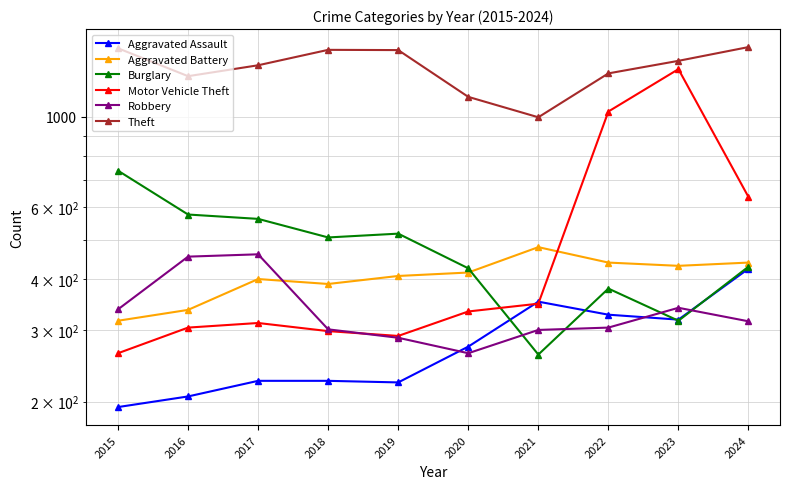

Reading left to right, extract all data points from this chart.

Aggravated Assault: 2015=194	2016=206	2017=225	2018=225	2019=223	2020=273	2021=352	2022=327	2023=318	2024=424
Aggravated Battery: 2015=316	2016=336	2017=400	2018=389	2019=407	2020=415	2021=479	2022=439	2023=431	2024=439
Burglary: 2015=738	2016=576	2017=562	2018=506	2019=517	2020=425	2021=261	2022=379	2023=316	2024=429
Motor Vehicle Theft: 2015=263	2016=304	2017=312	2018=298	2019=290	2020=333	2021=348	2022=1031	2023=1310	2024=636
Robbery: 2015=337	2016=454	2017=460	2018=301	2019=287	2020=263	2021=300	2022=304	2023=340	2024=315
Theft: 2015=1474	2016=1259	2017=1339	2018=1461	2019=1459	2020=1120	2021=998	2022=1279	2023=1373	2024=1484